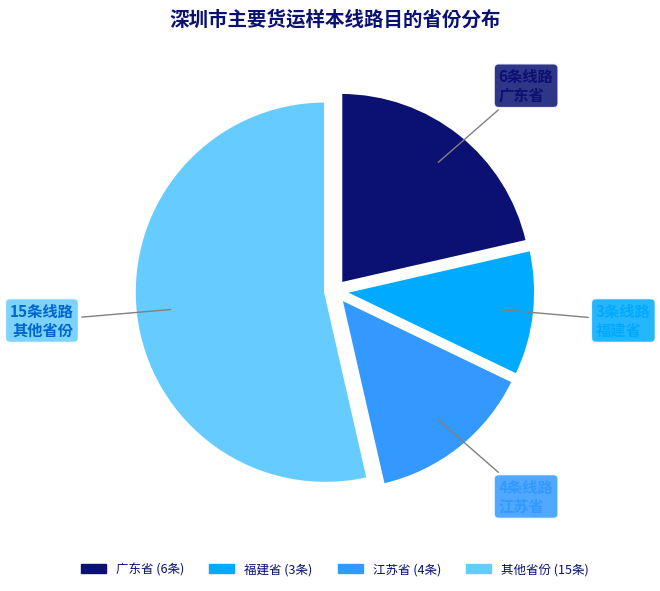

Does any single category account for the majority?

Yes